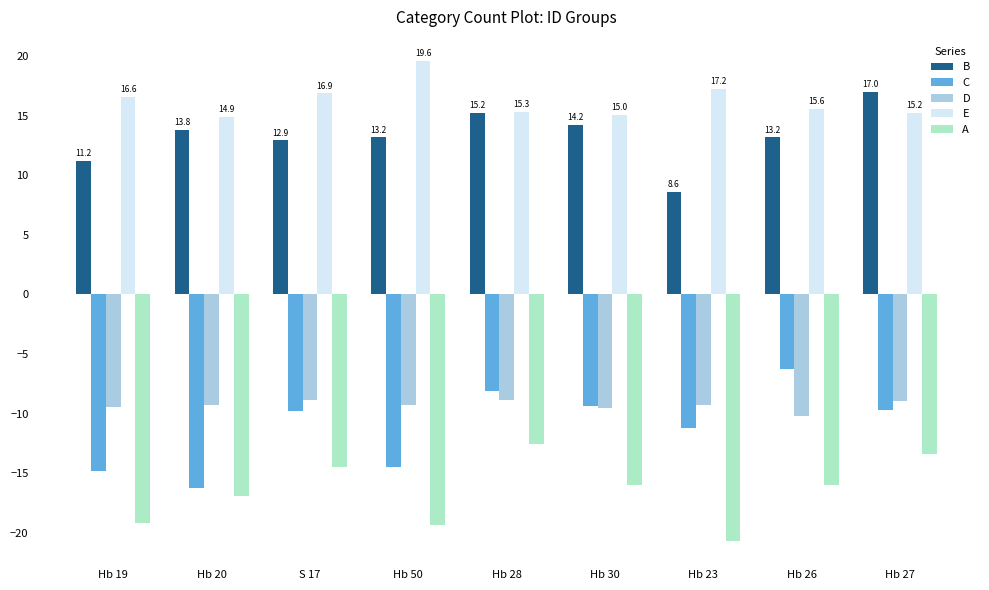

Does the chart contain stacked bars?

No